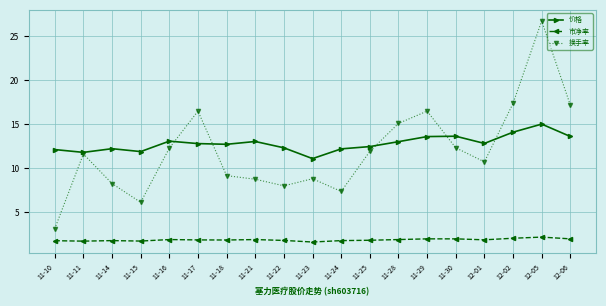

Which series has the widest spread of values?

换手率